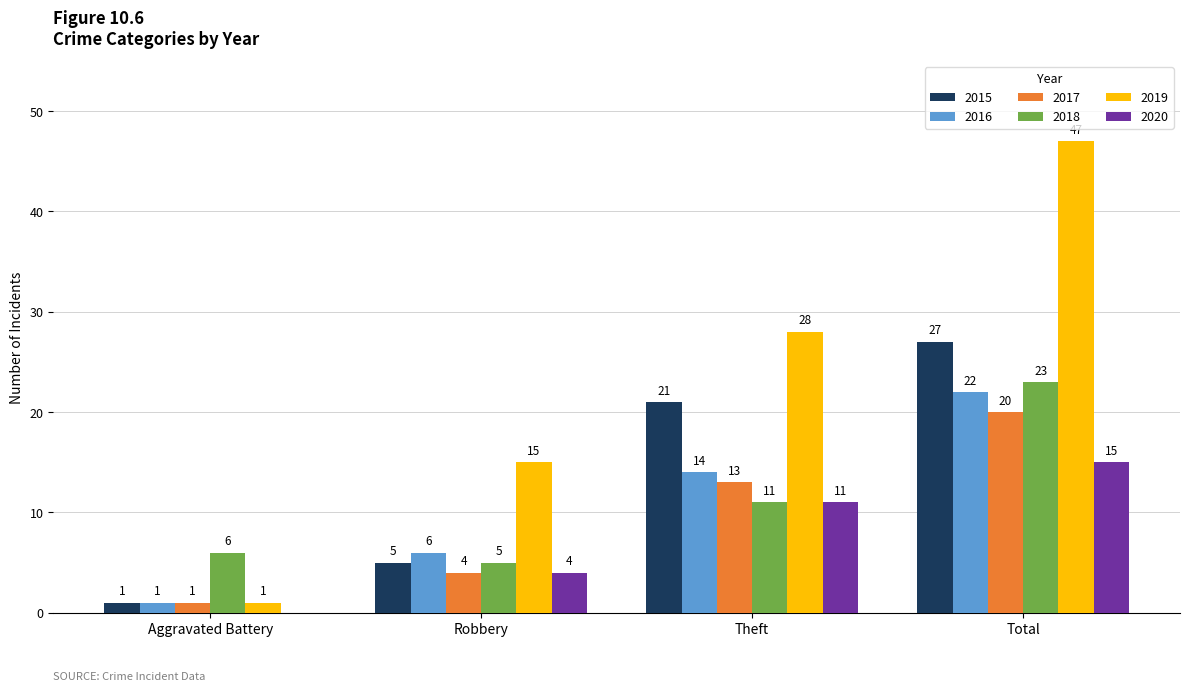

Which series changed the most between Robbery and Total?

2019